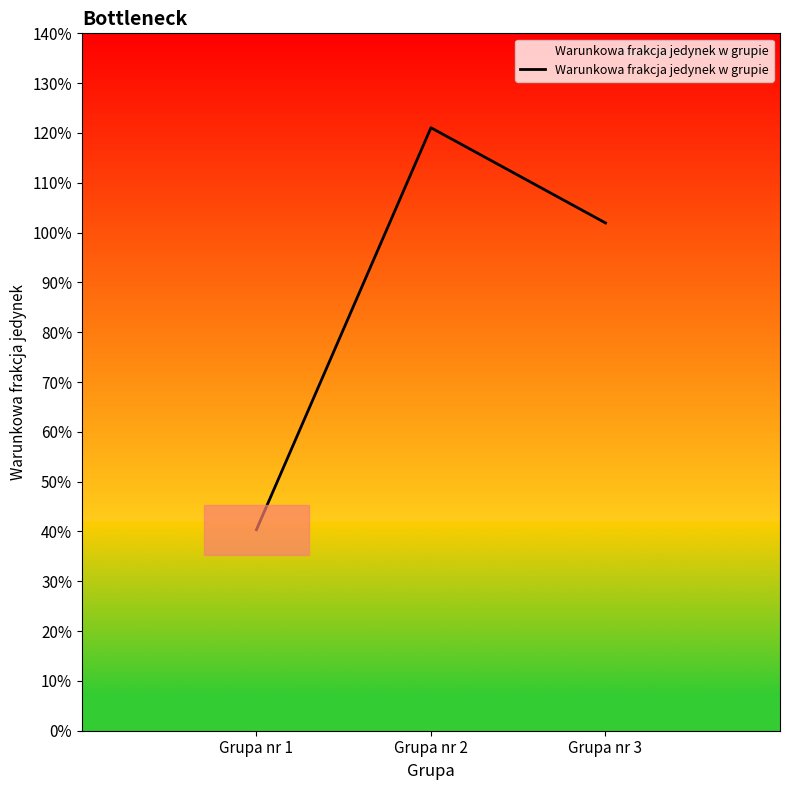

Does the chart have visible grid lines?

No